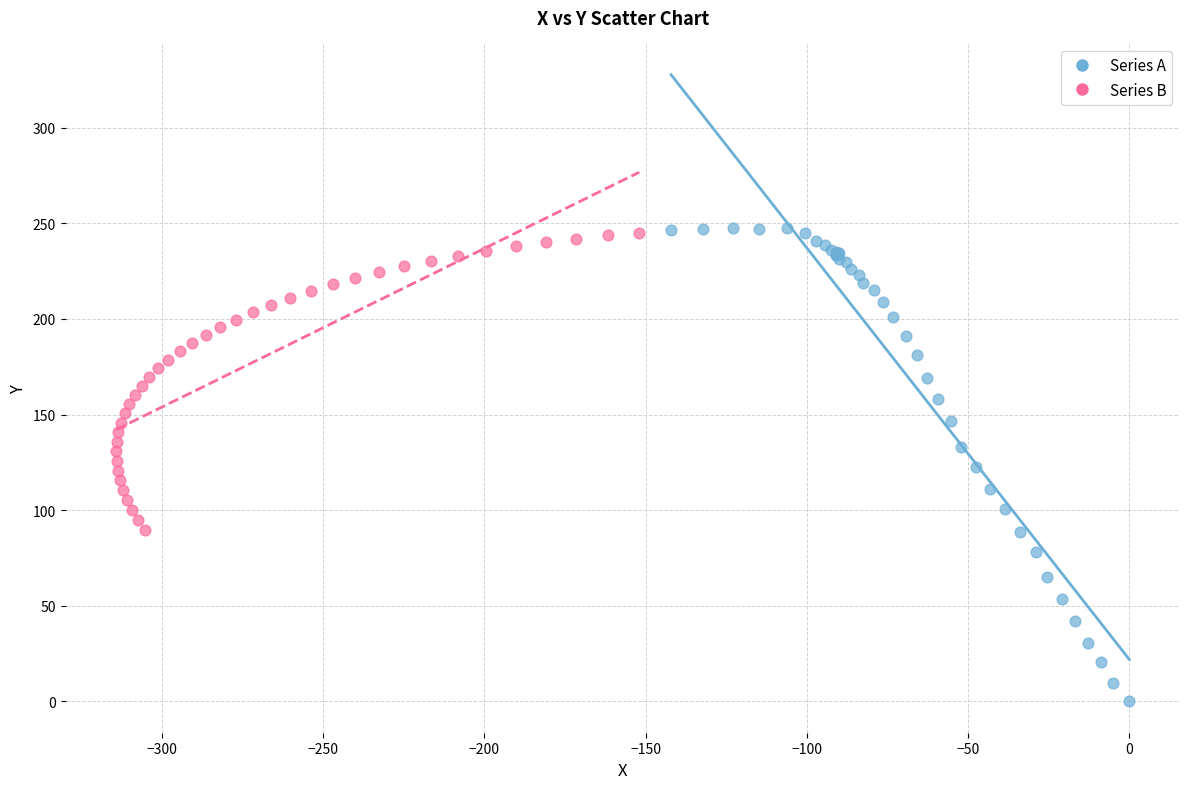

Which series reaches the minimum Y coordinate?

Series A